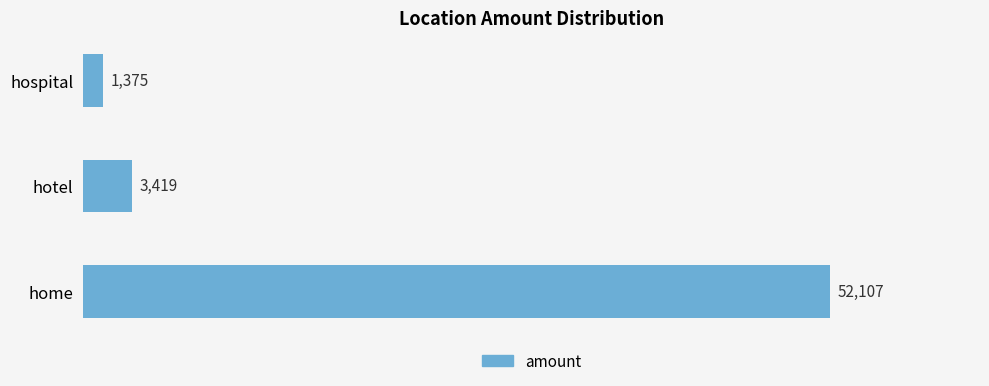

Which has a higher value, home or hospital?

home